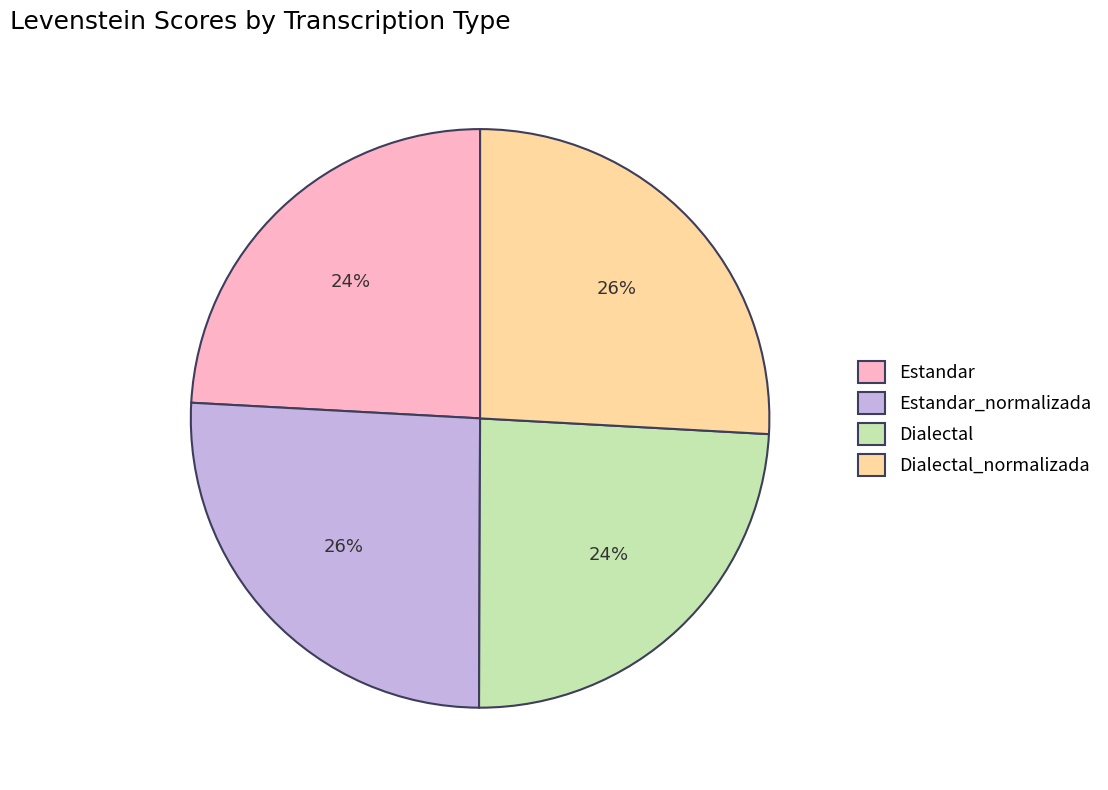

The Dialectal slice represents 14% of the pie. True or false?

False